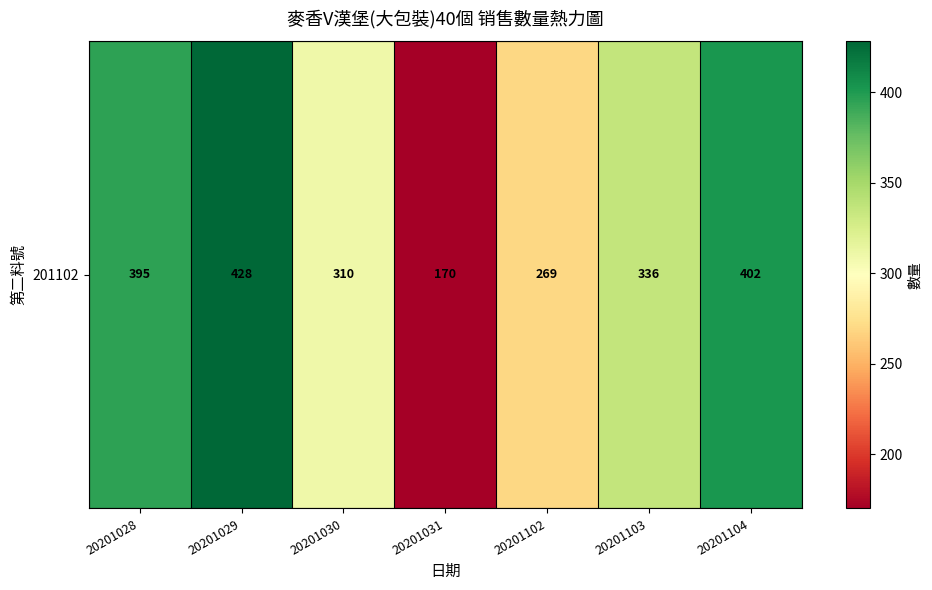

What is the maximum value shown in the chart?

428